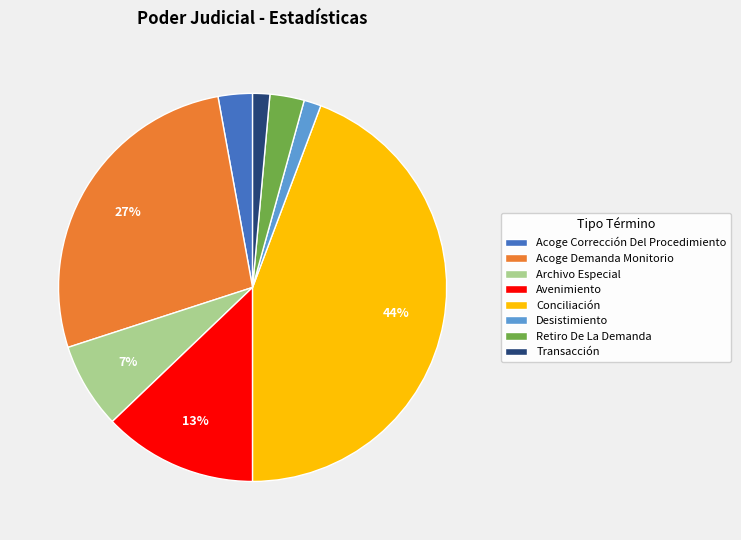

What is the ratio of the value at Desistimiento to the value at Avenimiento?

0.1